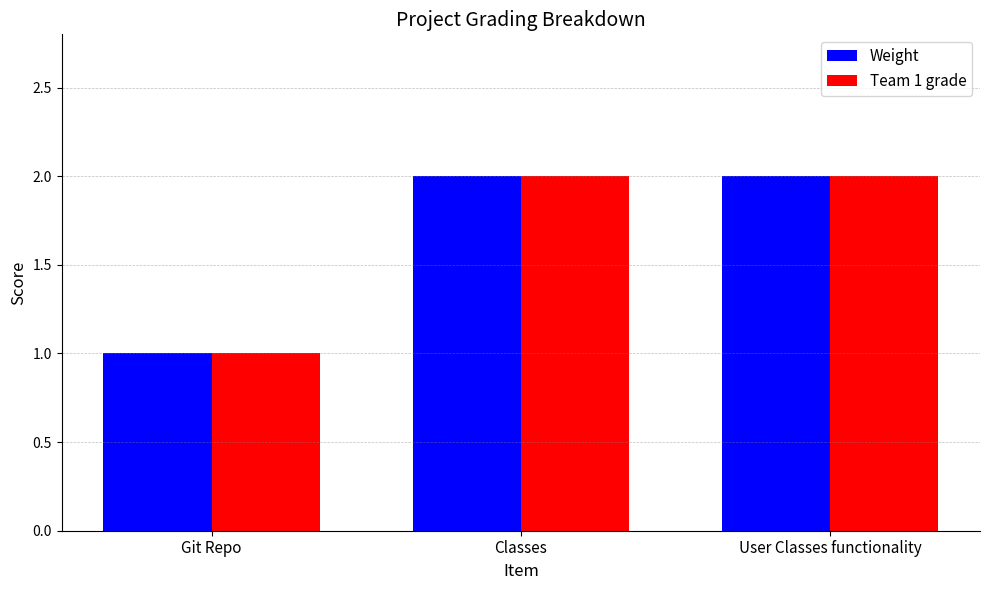

Which category has the lowest value across all series?

Git Repo